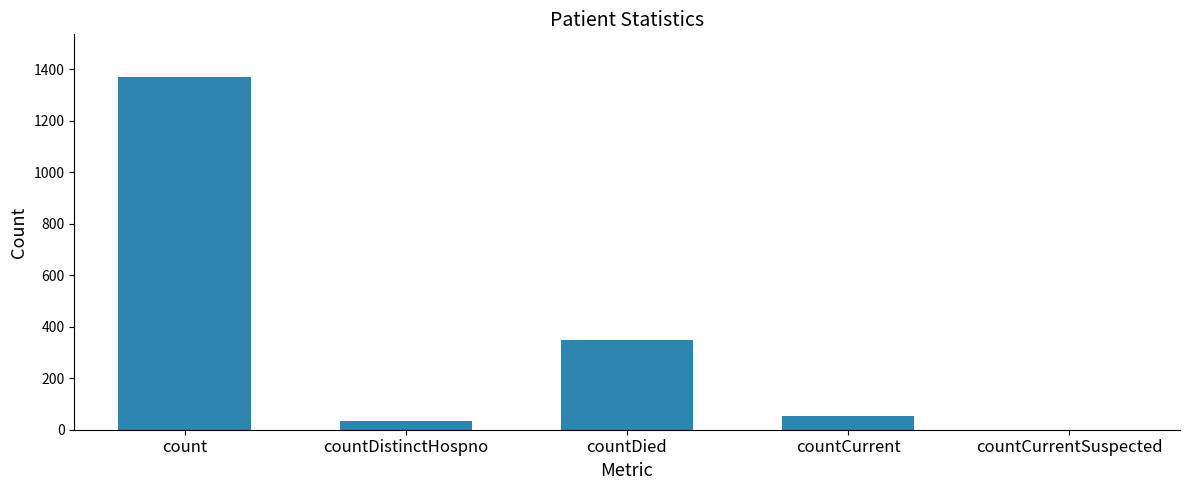

What is the change in value from countDistinctHospno to countCurrent?

+19